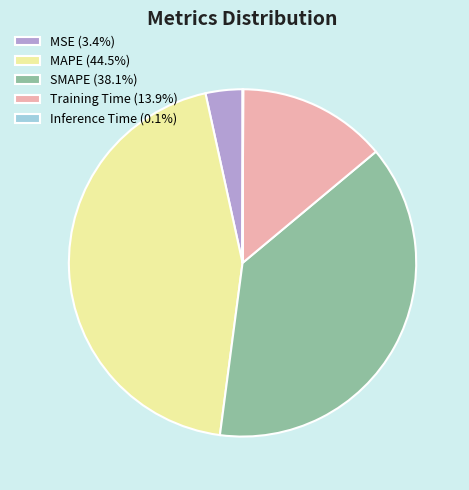

Is it true that MAPE is 44% of the pie?

True